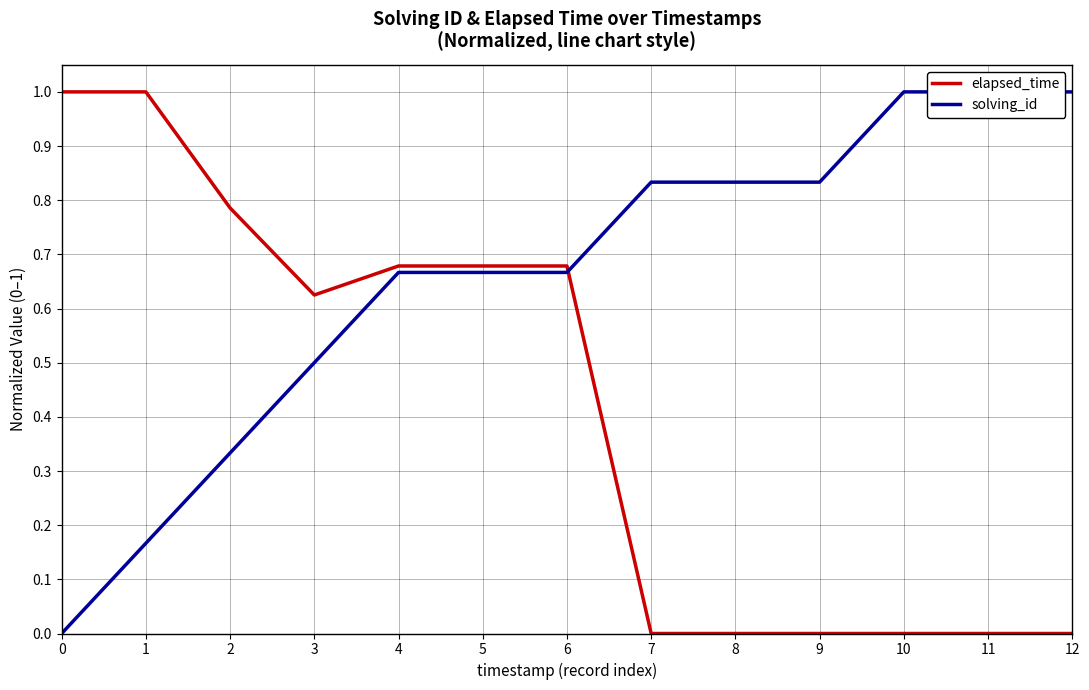

What is the difference between the solving_id values at 6 and 12?

0.3